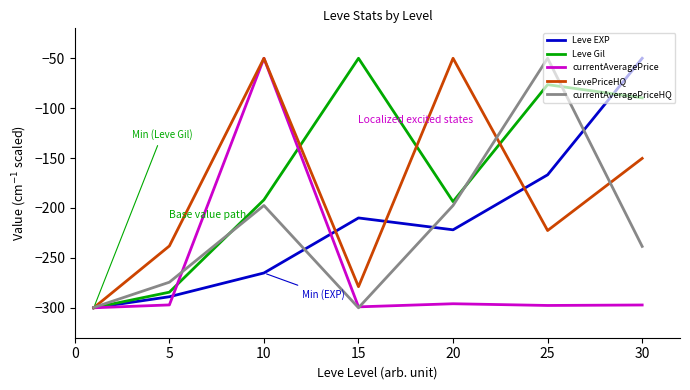

Which series has the largest total across all categories?

Leve Gil